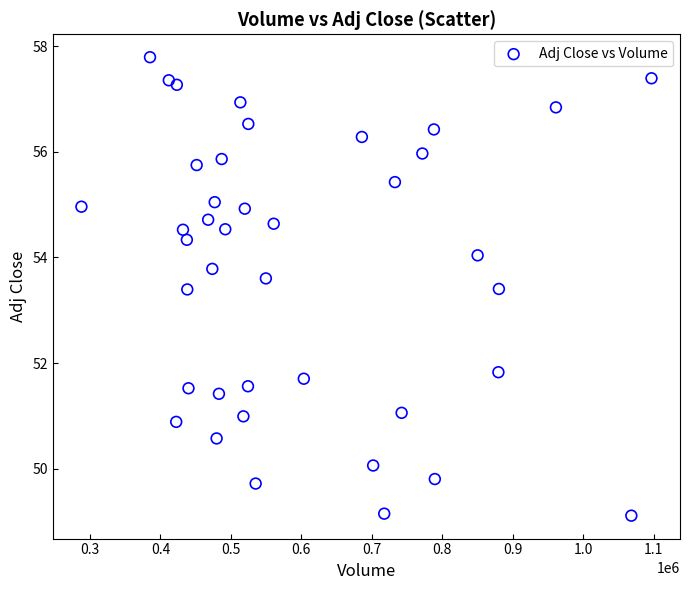

What is the range of X values (max minus min)?

808800.0